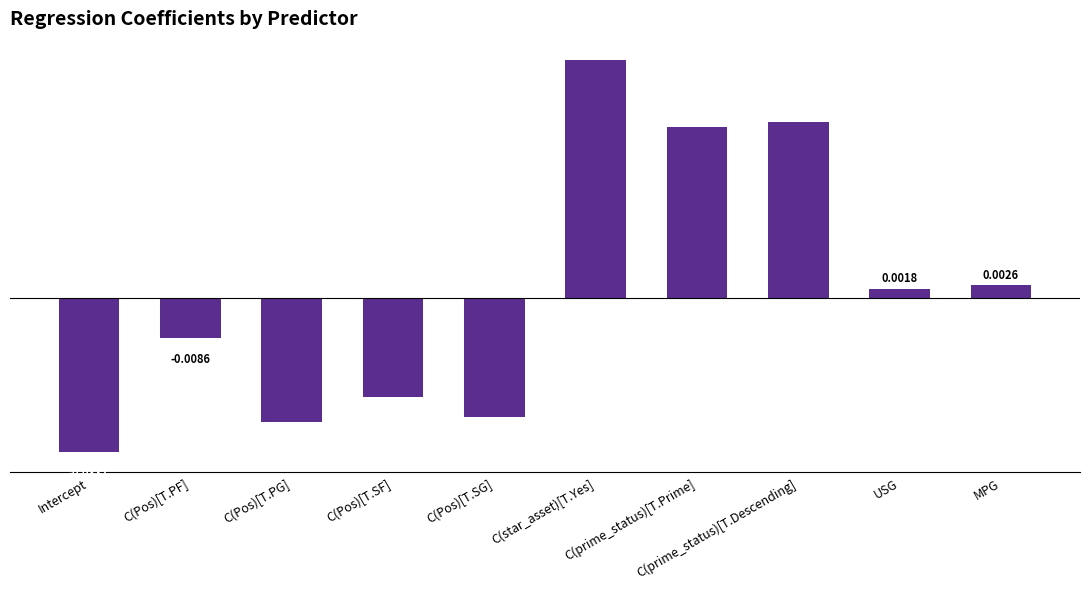

Which label corresponds to the smallest value in the chart?

Intercept